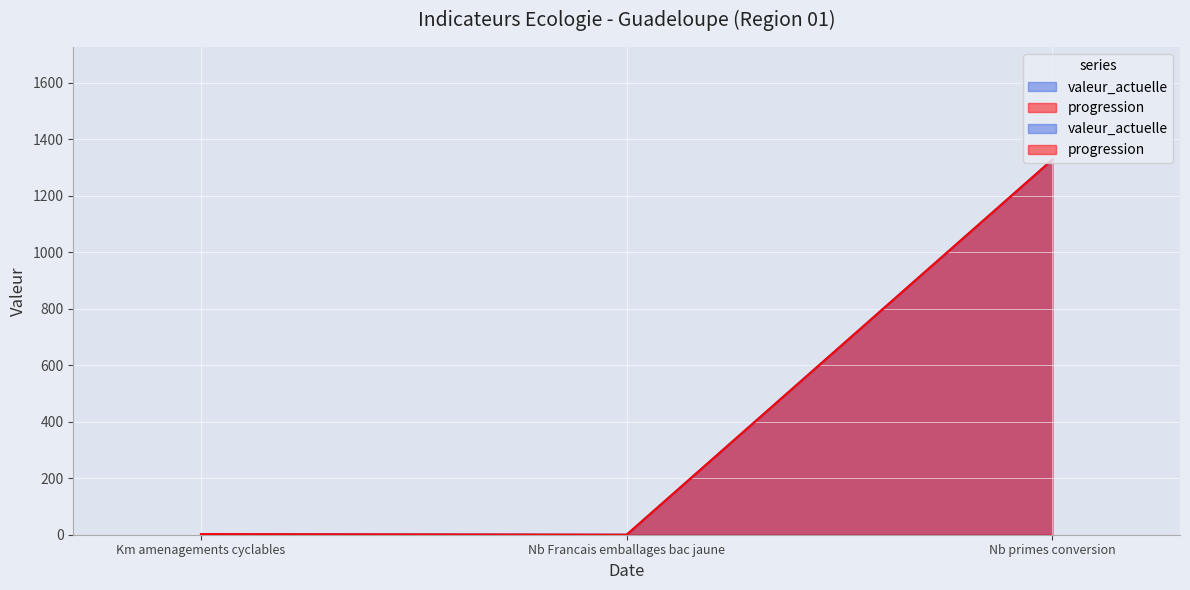

How many data points in valeur_actuelle are less than 2?

1